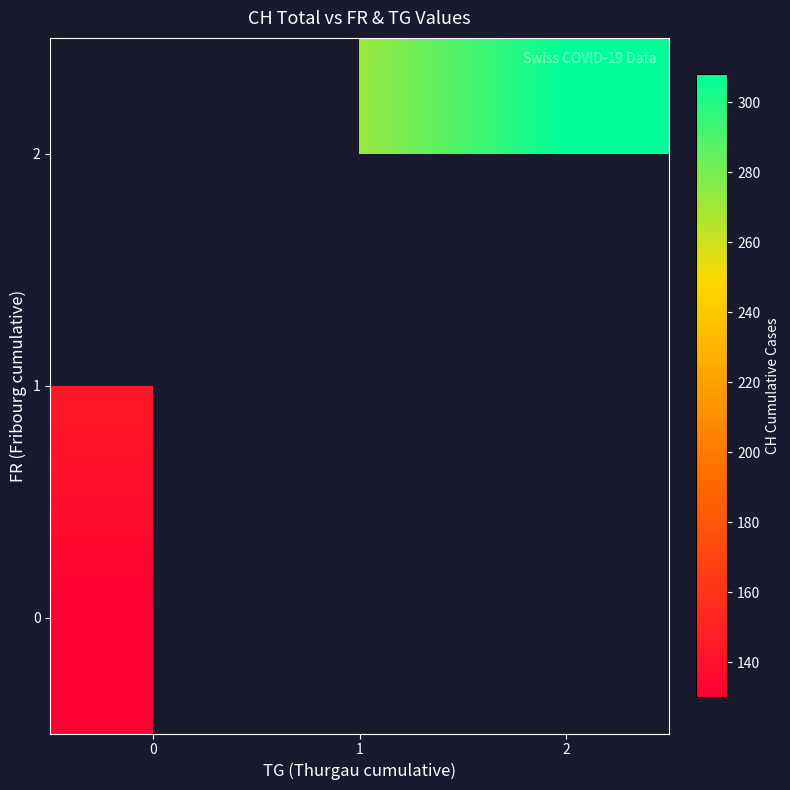

How many positive values does the 0 series have?

1